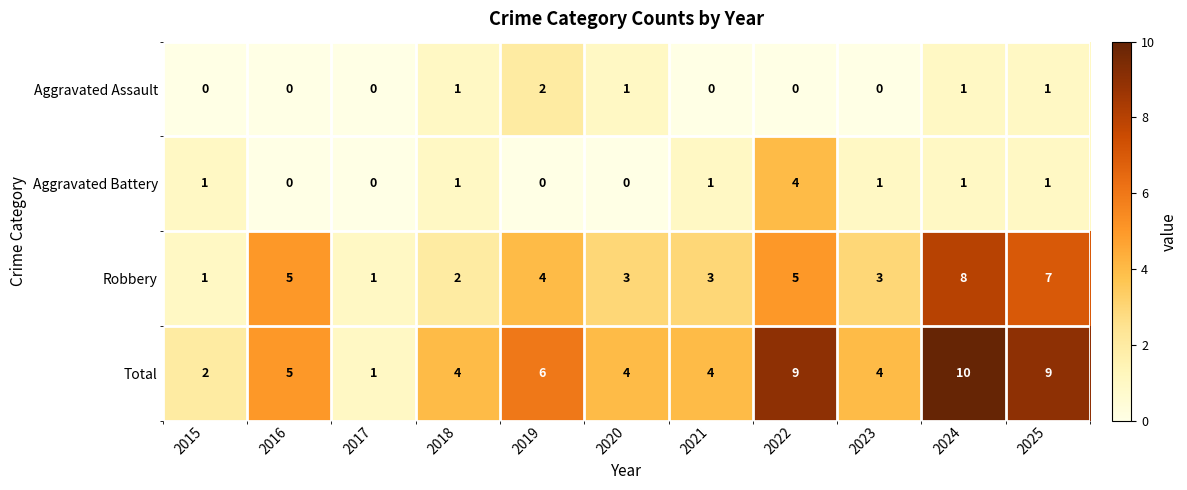

Count the Total values in the range 4 to 9.

8